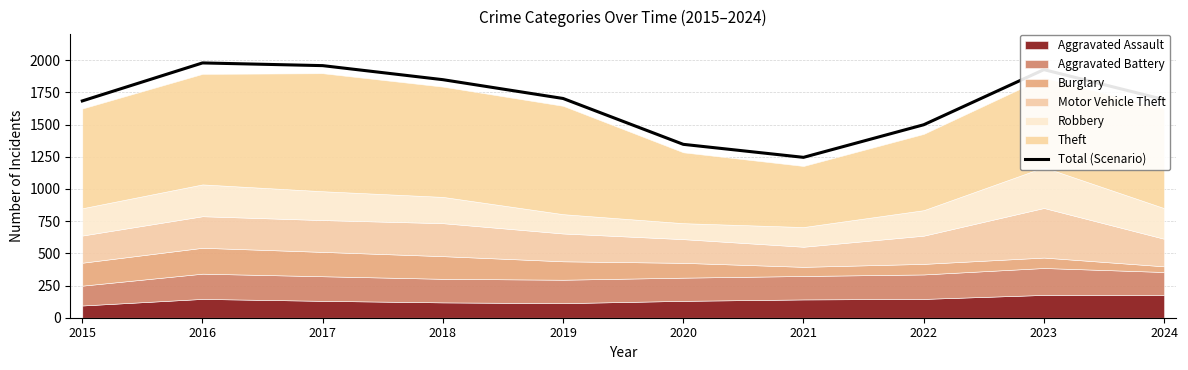

True or false: the data shows 2413 at 2015.

False